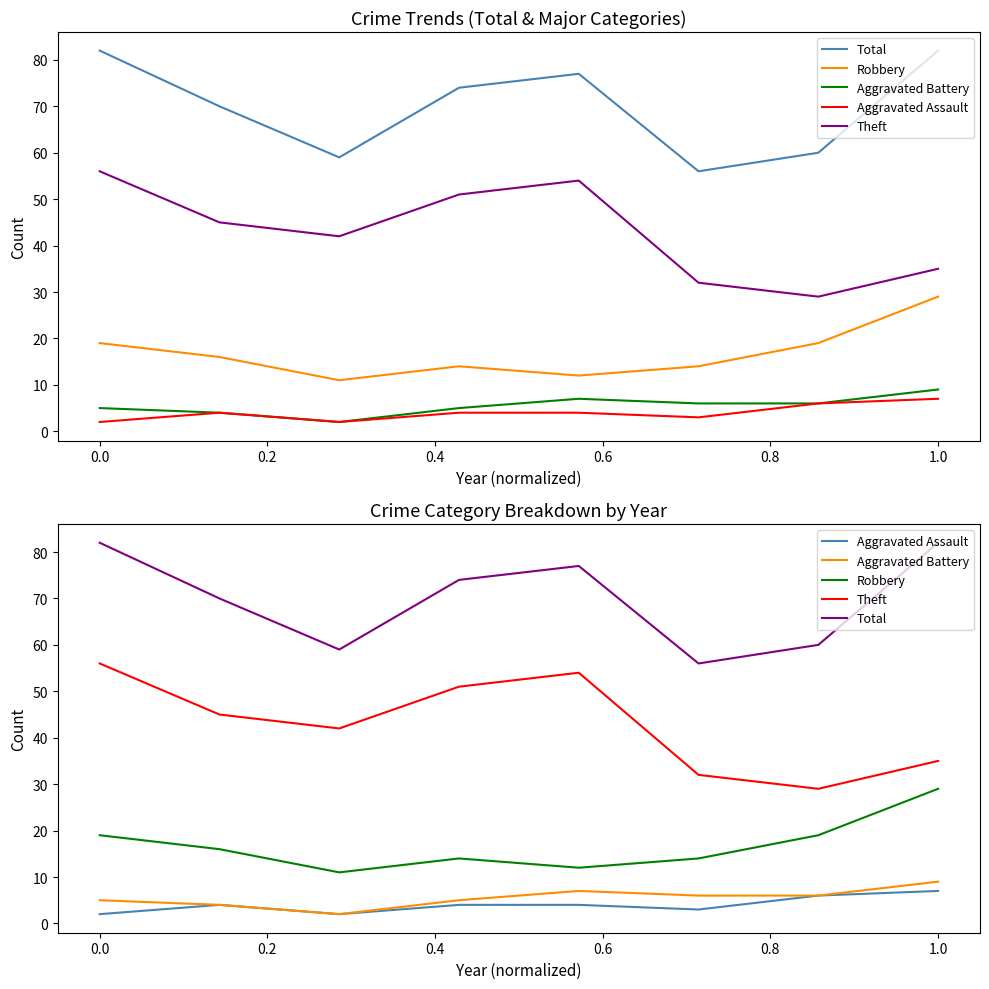

How many values in the Total series exceed 74?

3